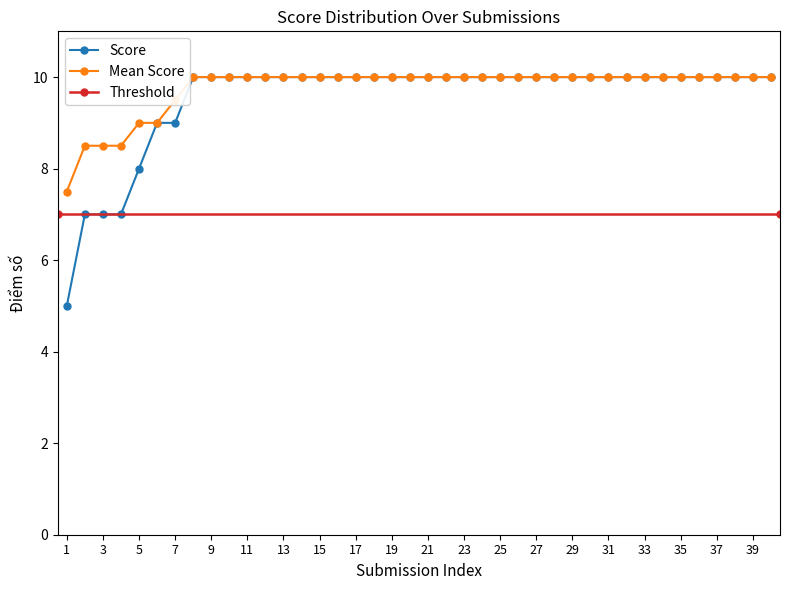

Which series has the widest spread of values?

Score